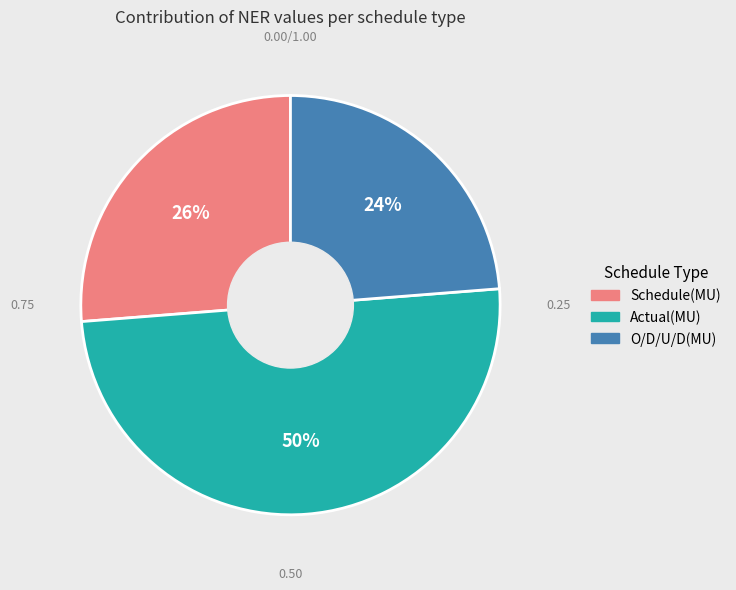

What is the largest slice in the pie chart?

Actual(MU)